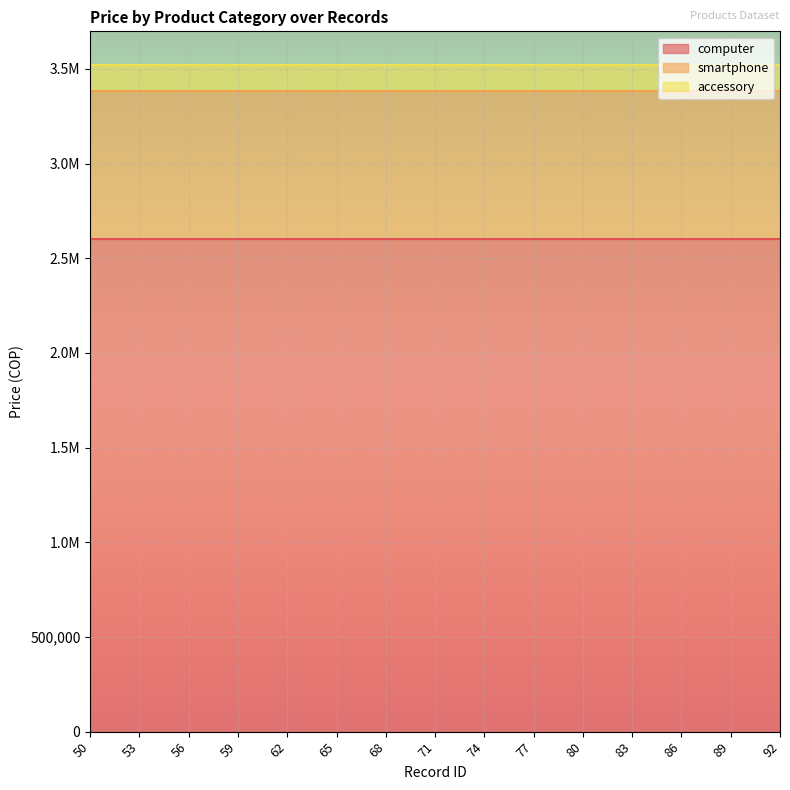

The computer series shows 4632737 at 50. True or false?

False